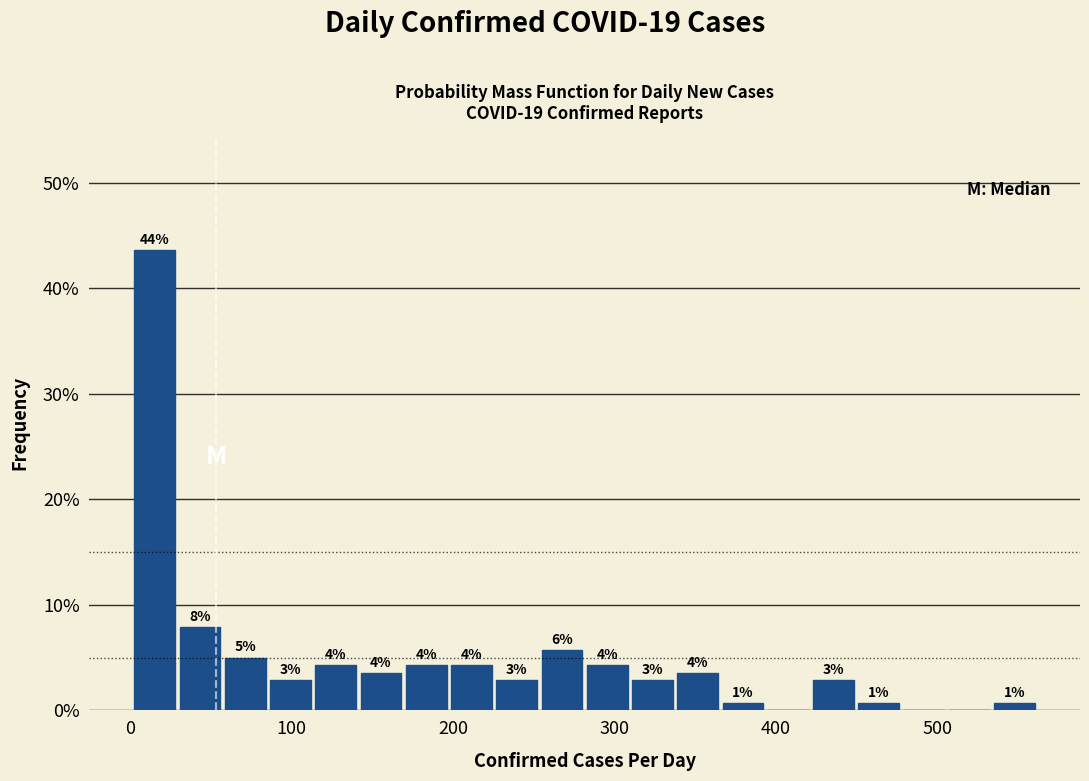

Around what value on the x-axis is the tallest bar? Give the approximate position of its centre, as read against the axis.

20